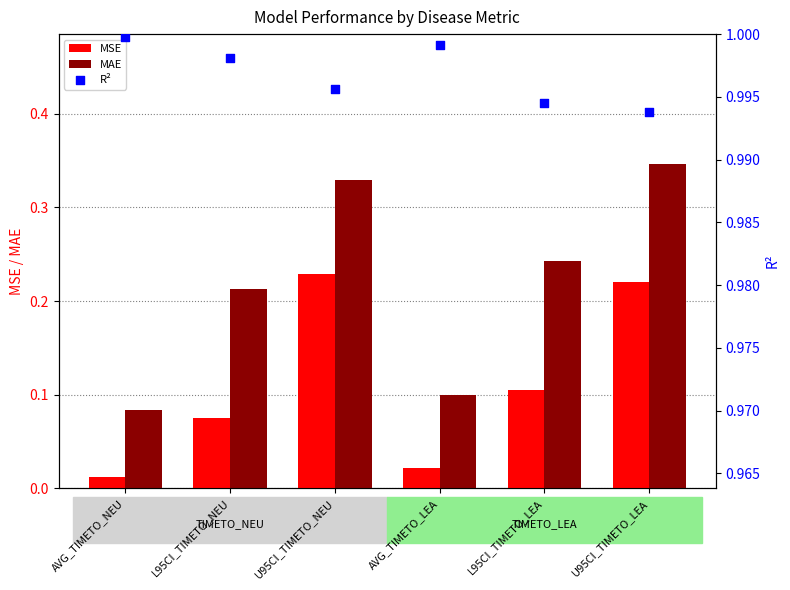

At how many categories does at least one series exceed 0?

6